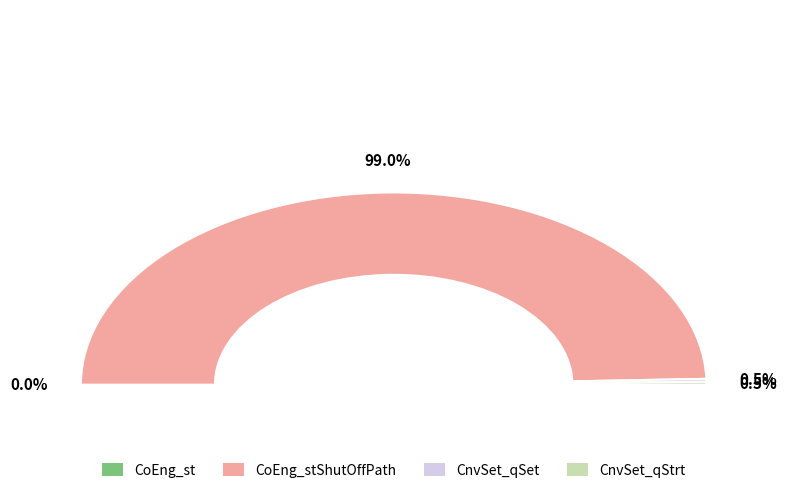

To the nearest percent, what is the difference between the largest and smallest slice percentages?

99%